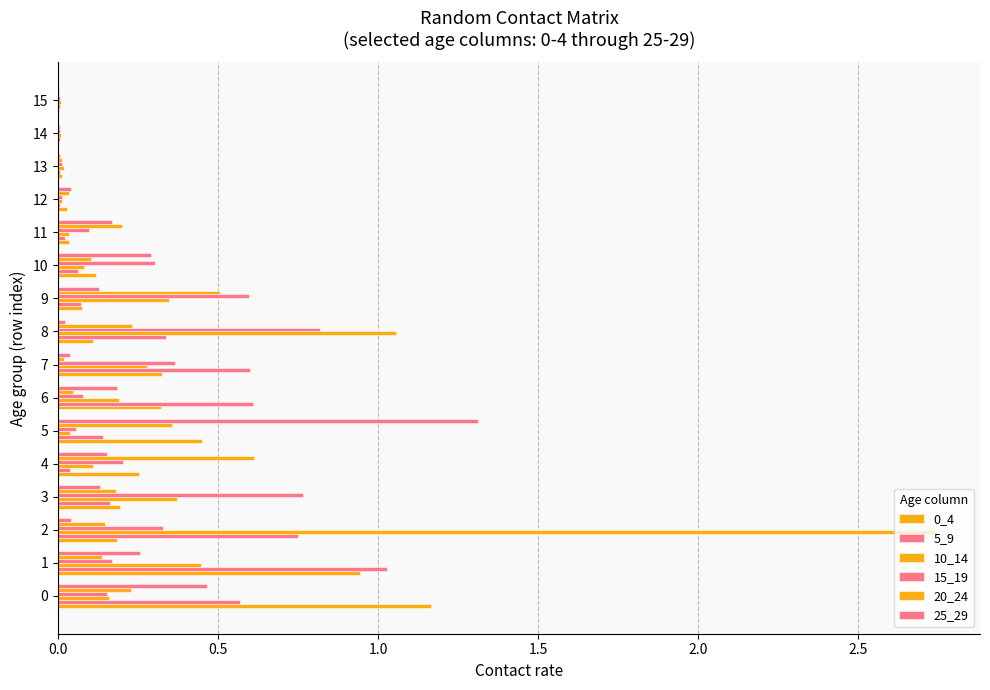

Rank the series by their maximum value, from highest to lowest.

10_14, 25_29, 0_4, 5_9, 15_19, 20_24